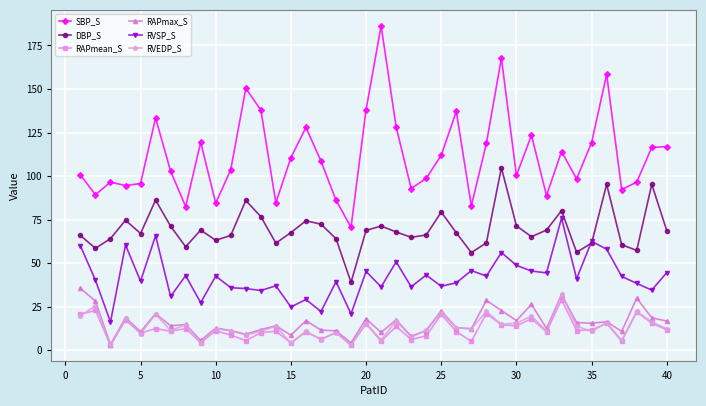

What is the value of the RVEDP_S point at the 12th from the left?

8.7